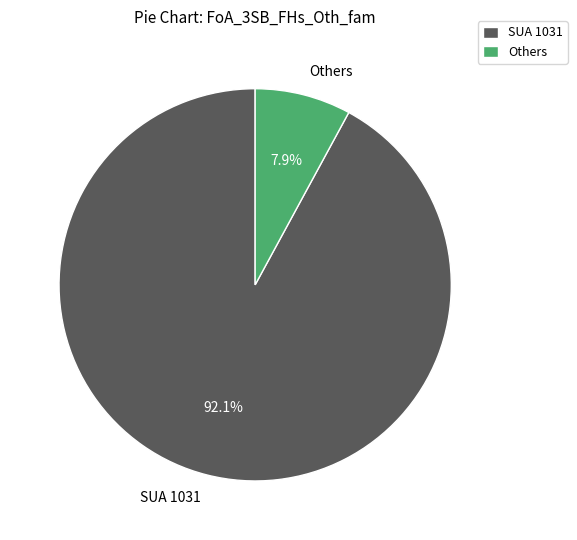

Which category accounts for the majority?

SUA 1031